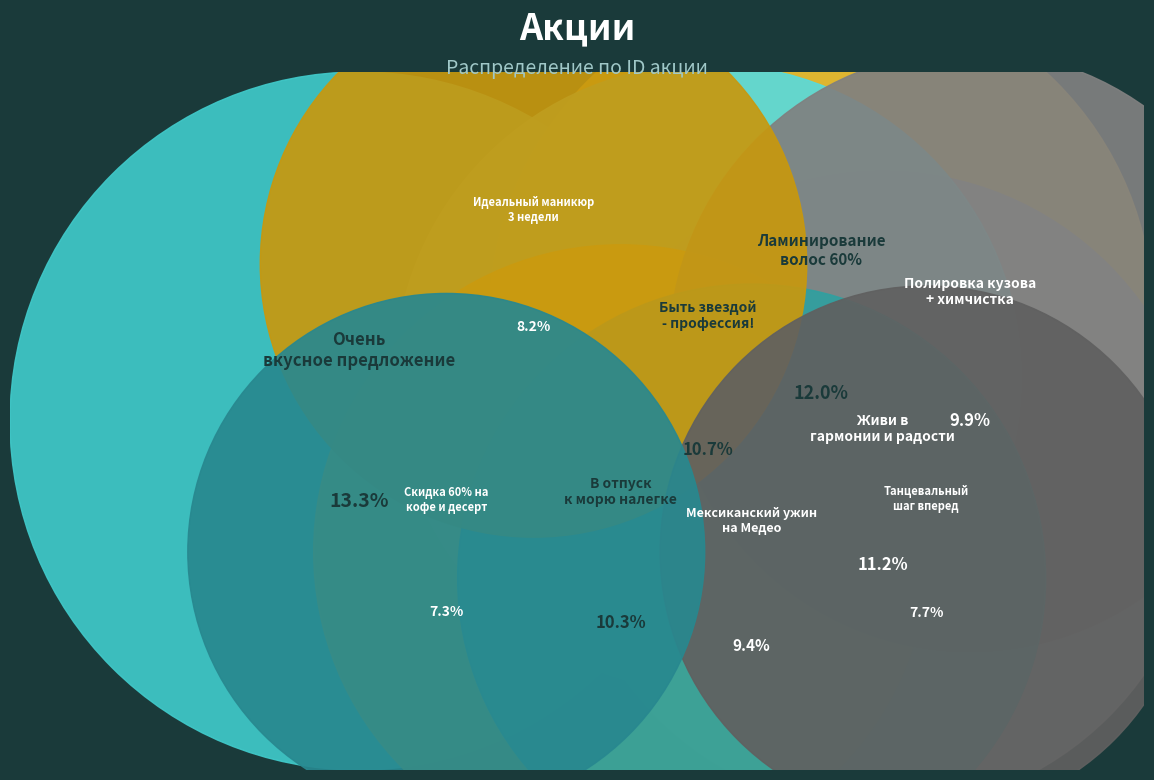

Rank the categories by value from lowest to highest.

Скидка 60% на кофе и десерт, Танцевальный шаг вперед, Идеальный маникюр 3 недели, Мексиканский ужин на Медео, Полировка кузова + химчистка, В отпуск к морю налегке, Быть звездой - профессия!, Живи в гармонии и радости, Ламинирование волос 60%, Очень вкусное предложение